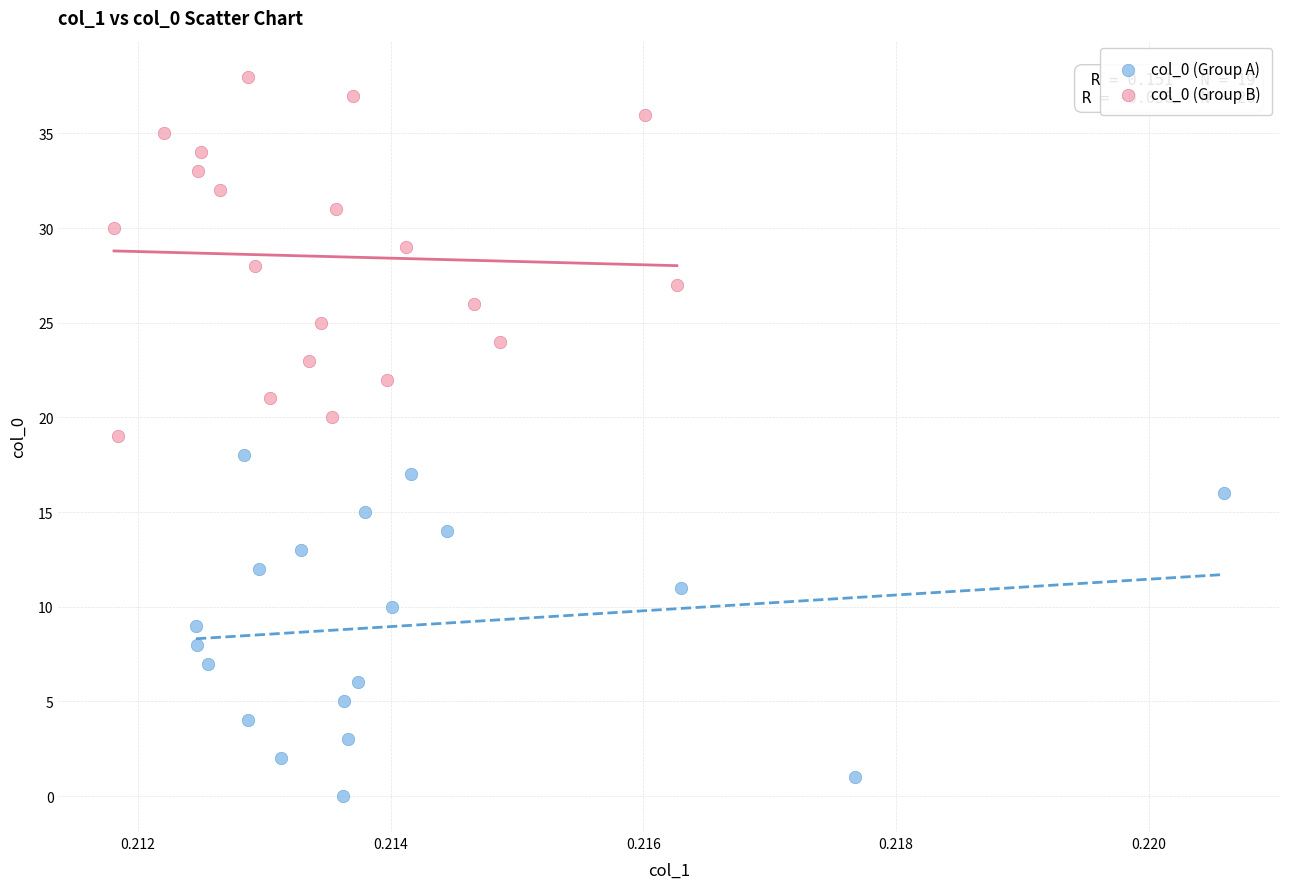

Which series reaches the minimum Y coordinate?

col_0 (Group A)